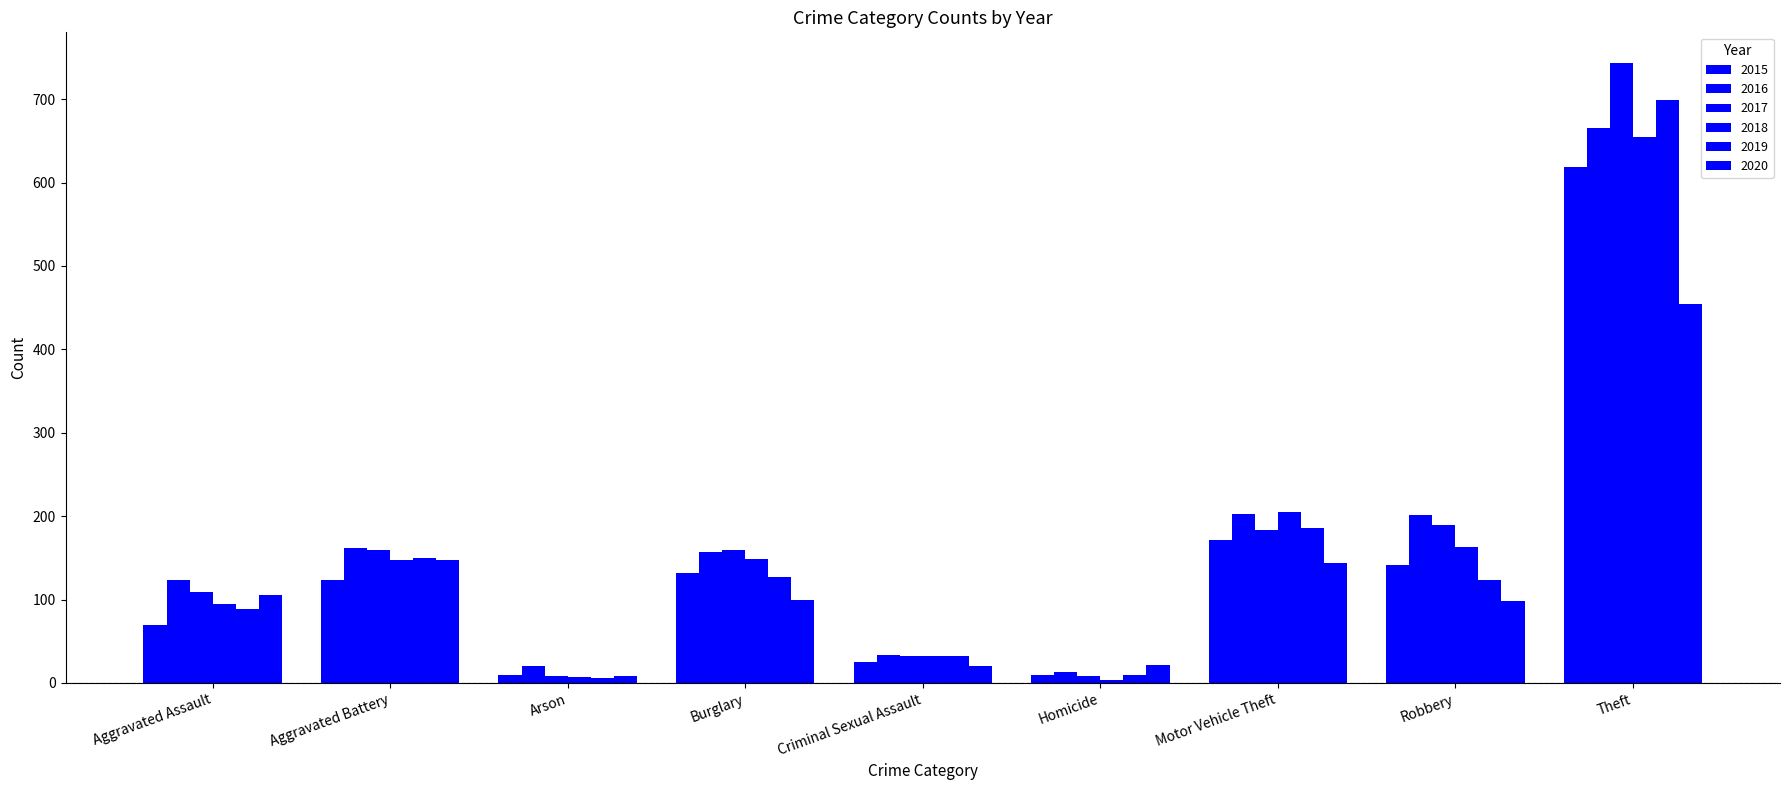

Reading left to right, list all the values displayed in this chart.

2015: 69	124	10	132	25	9	171	142	619
2016: 124	162	20	157	33	13	202	201	666
2017: 109	159	8	160	32	8	184	190	743
2018: 95	147	7	149	32	4	205	163	655
2019: 89	150	6	127	32	10	186	123	699
2020: 105	148	8	99	20	21	144	98	455